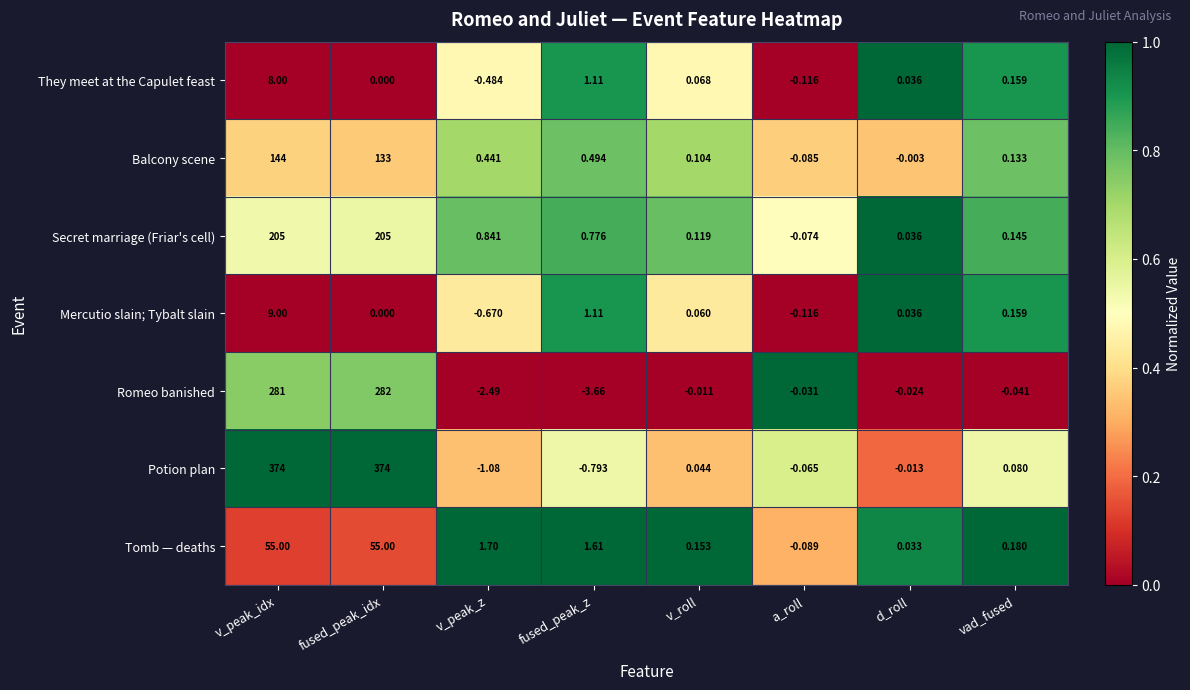

List the labels in order of Mercutio slain; Tybalt slain value, smallest first.

v_peak_z, a_roll, fused_peak_idx, d_roll, v_roll, vad_fused, fused_peak_z, v_peak_idx